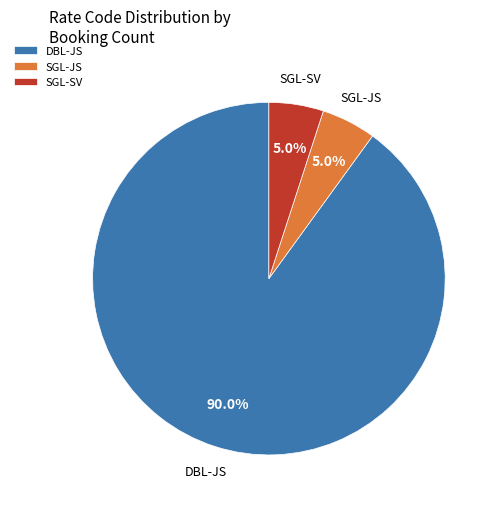

How many segments does this pie chart have?

3